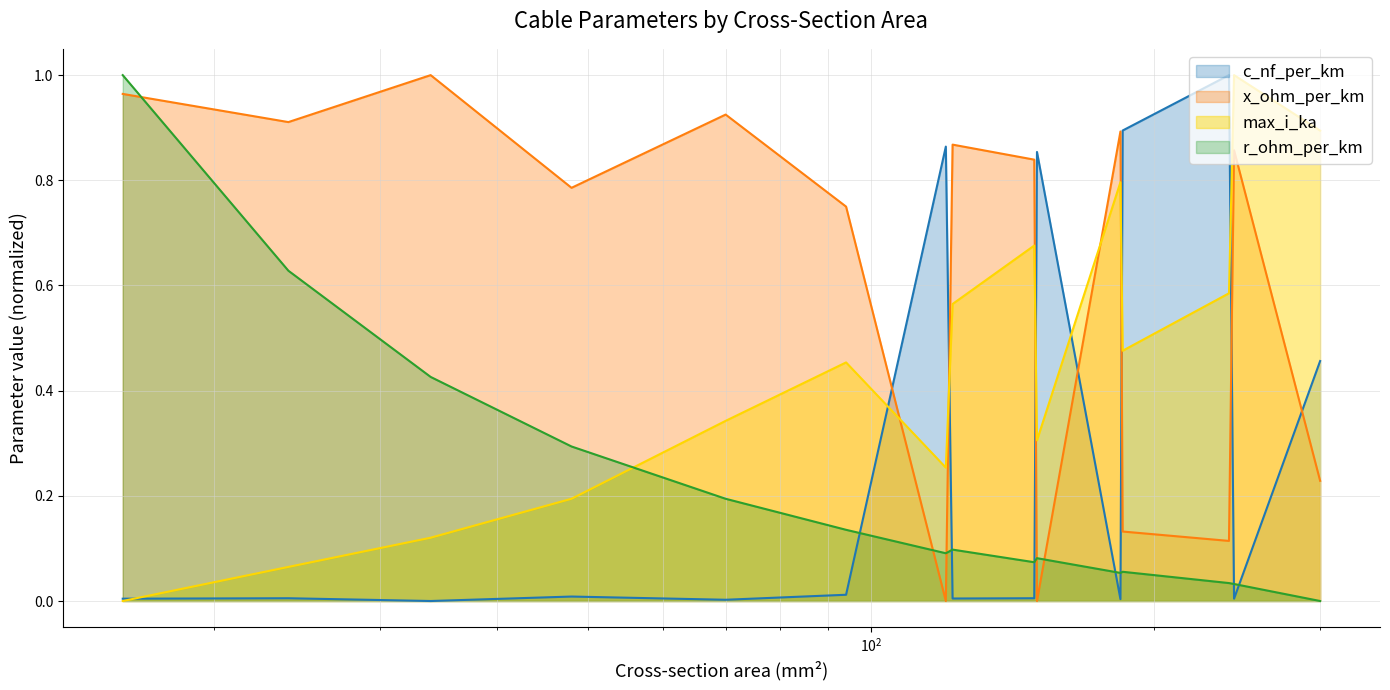

The value of c_nf_per_km at 34 is 0.0. True or false?

True